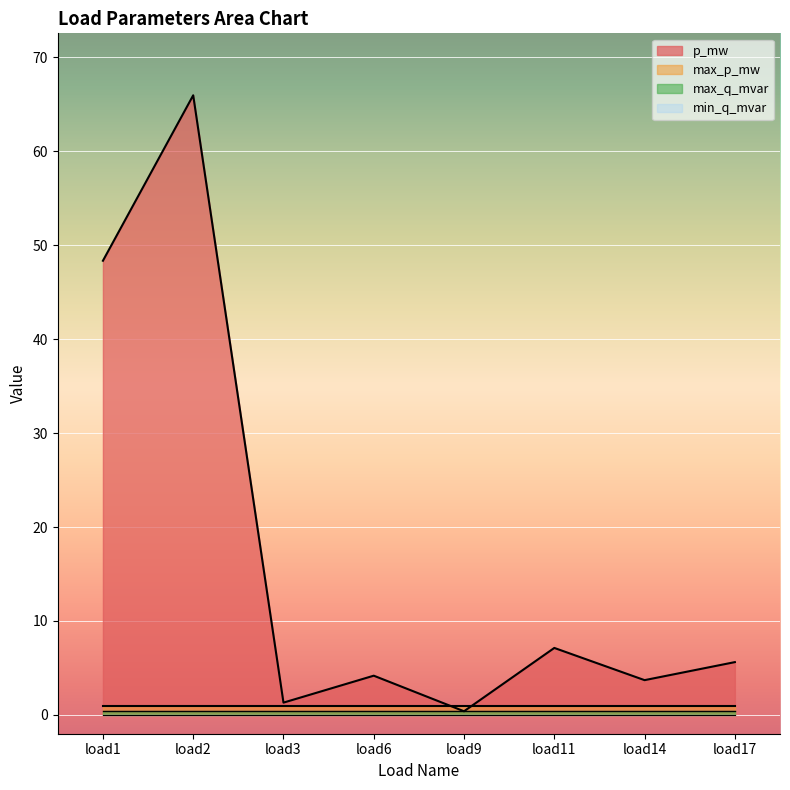

What are all the series names shown in the legend?

p_mw, max_p_mw, min_q_mvar, max_q_mvar